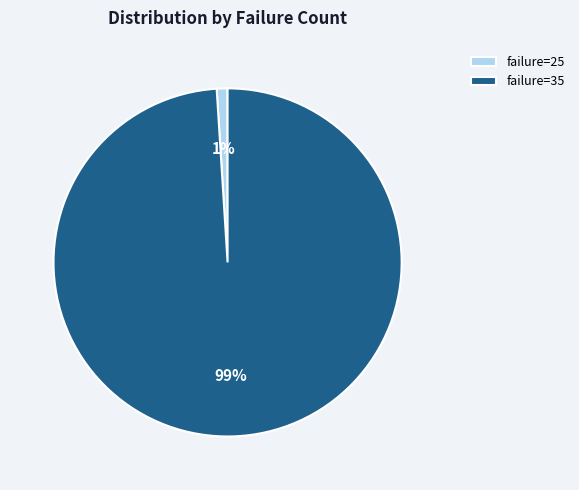

Do failure=25 and failure=35 together represent more than half of the pie?

Yes